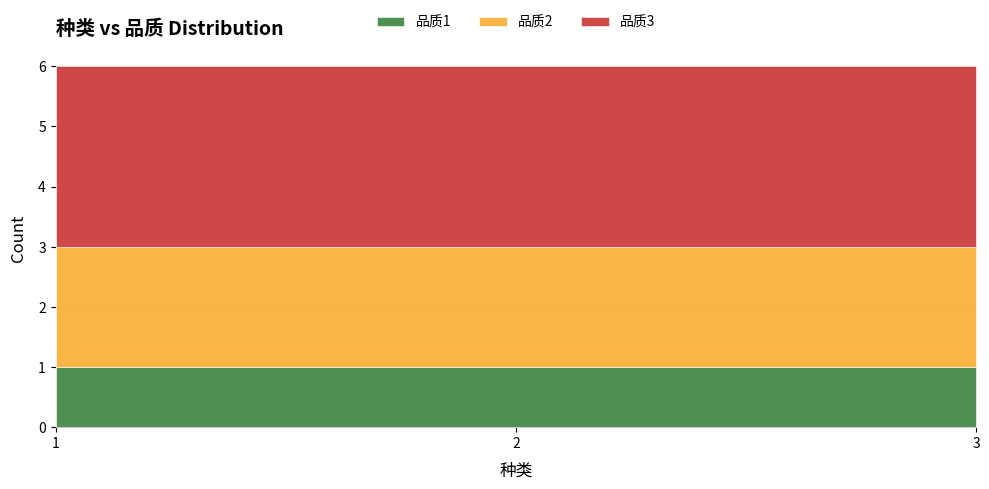

Between 1 and 3, which is larger?

1